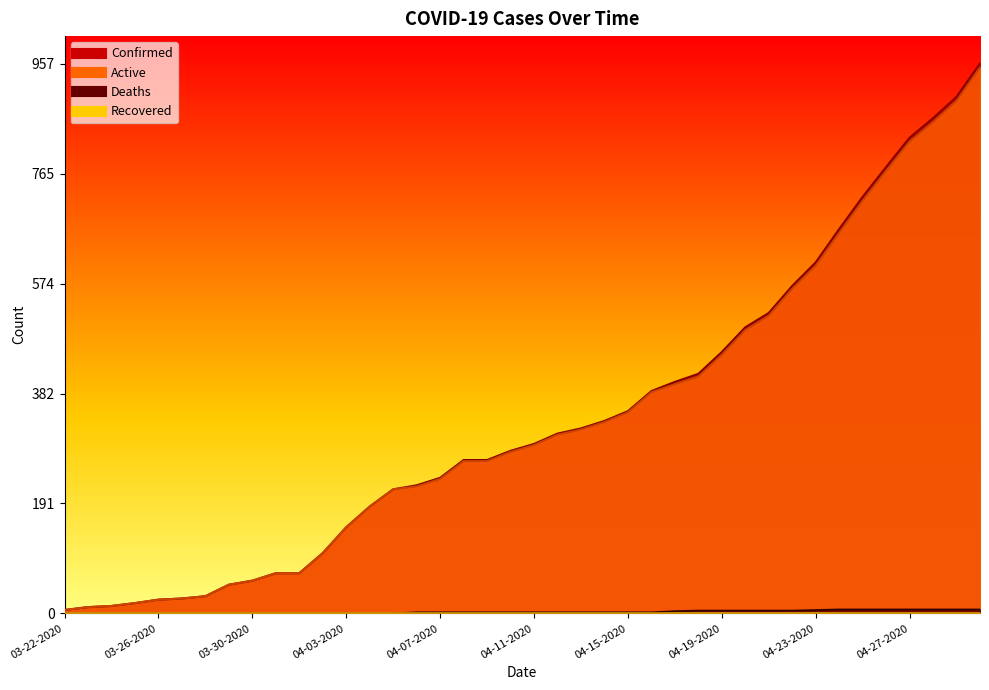

How many data points does each series have?

40